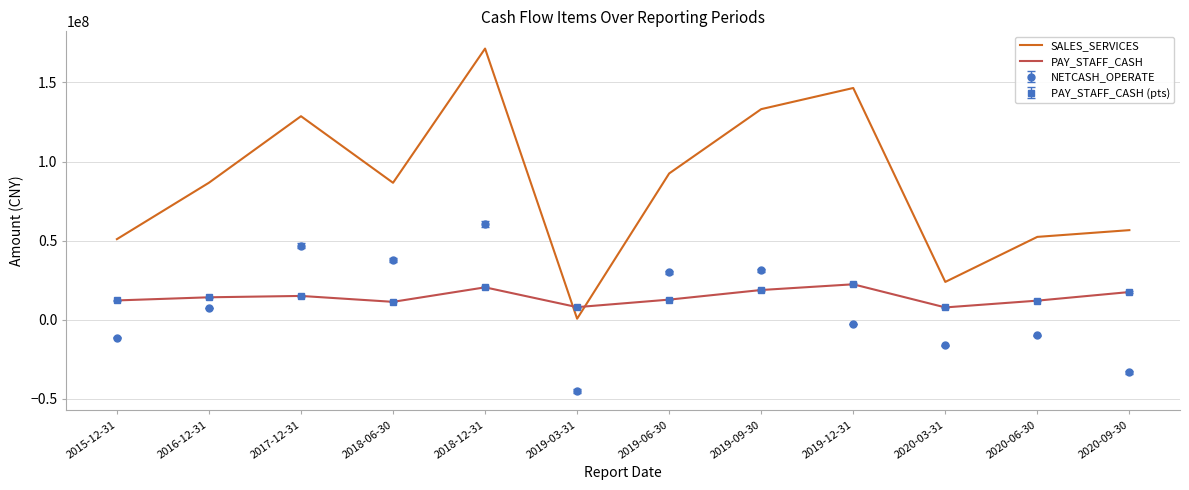

What is the label of the 10th point from the left?

2020-03-31